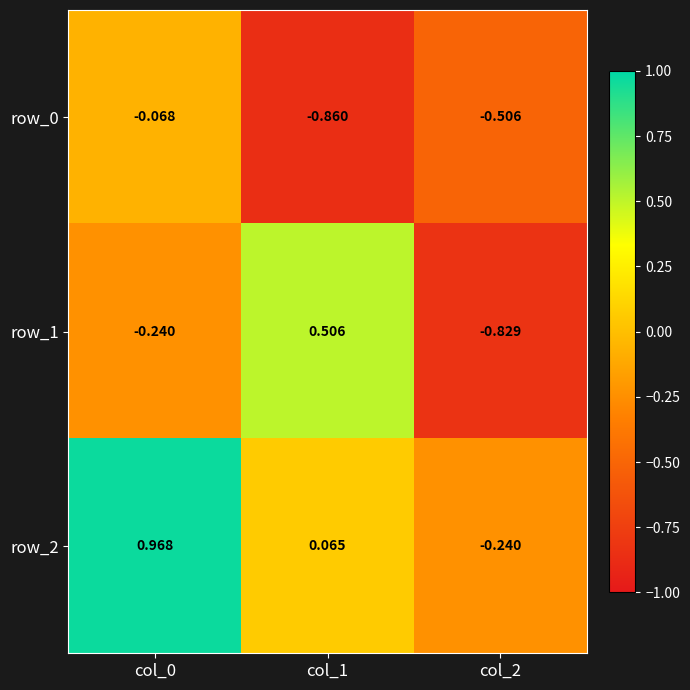

Is it true that row_2 equals -0.4 at col_2?

False